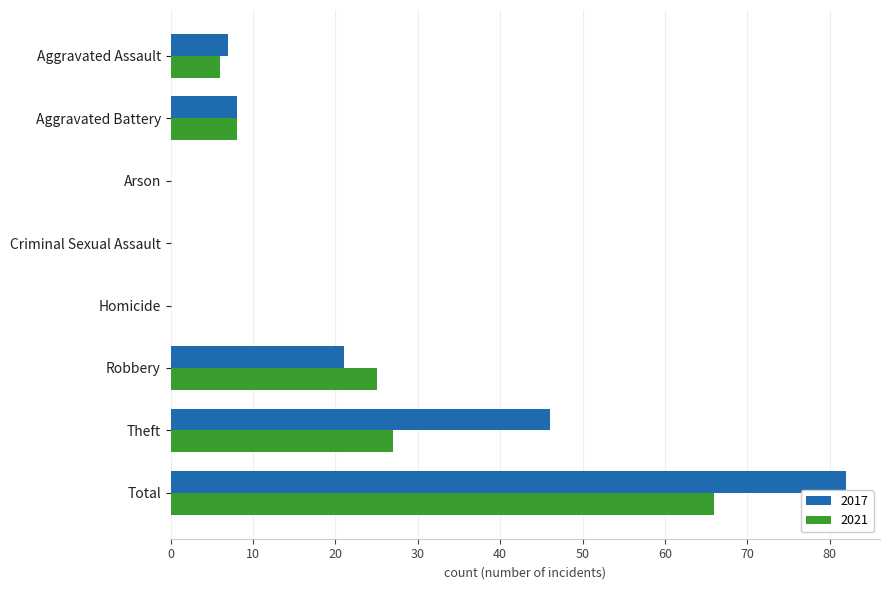

Read the 2017 value at Aggravated Battery.

8